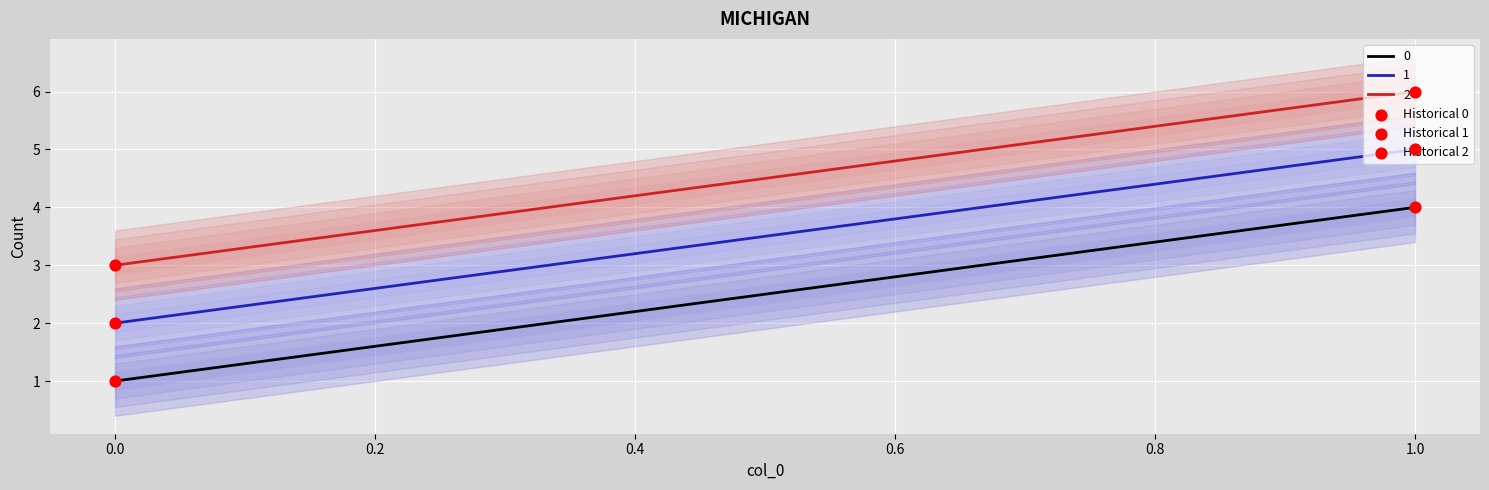

At how many categories does at least one series exceed 4?

1